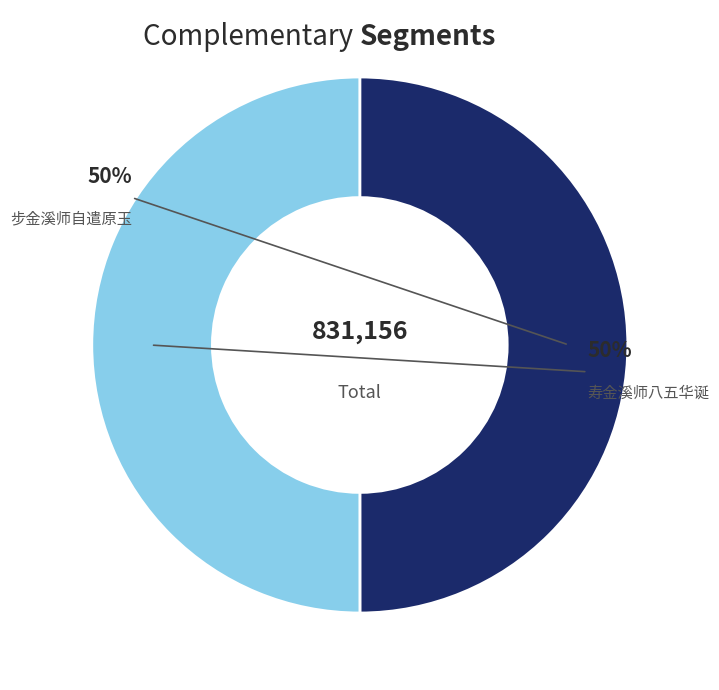

Is 寿金溪师八五华诞 the majority of the pie?

Yes